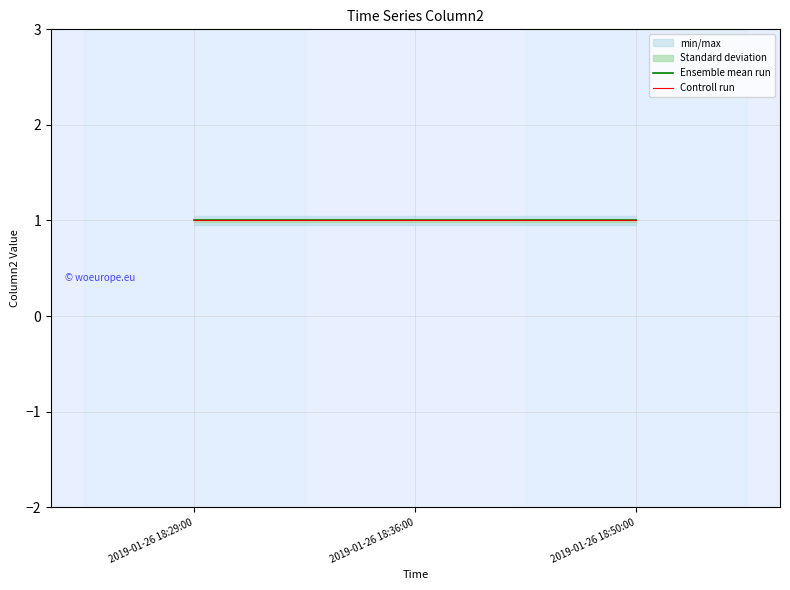

What is the sum of the Ensemble mean run values at 2019-01-26 18:36:00 and 2019-01-26 18:50:00?

2.0